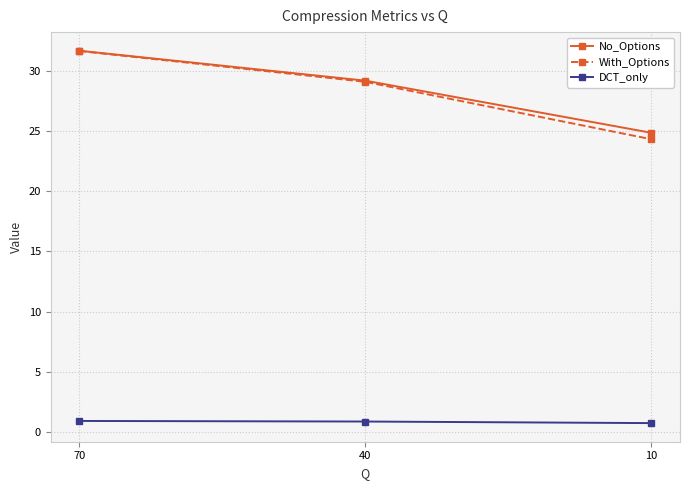

Rank the categories by No_Options value from highest to lowest.

70, 40, 10